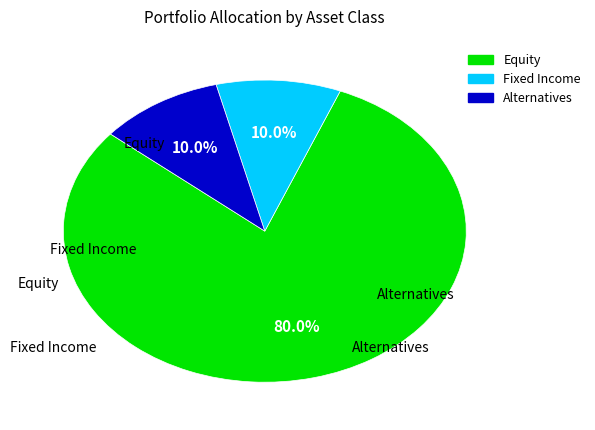

Does any single category account for the majority?

Yes